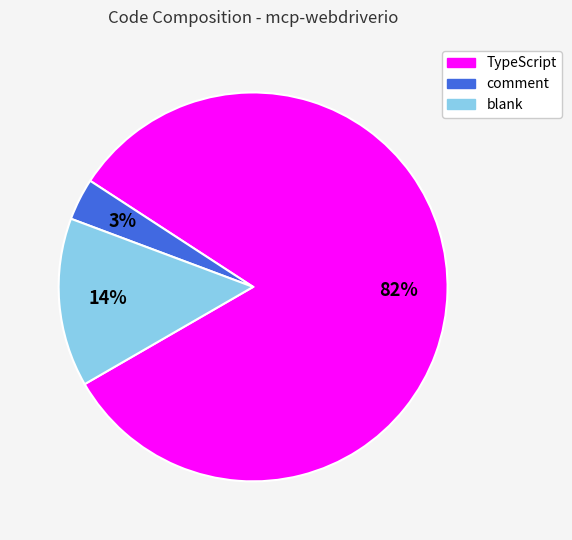

Which slice represents more than half of the pie?

TypeScript